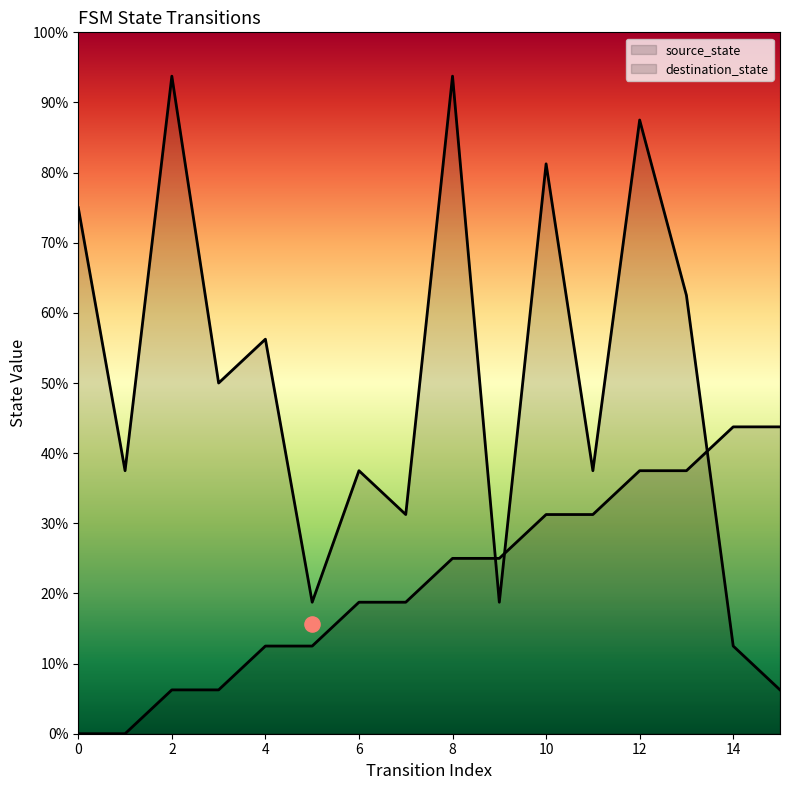

At how many categories does at least one series exceed 12?

4